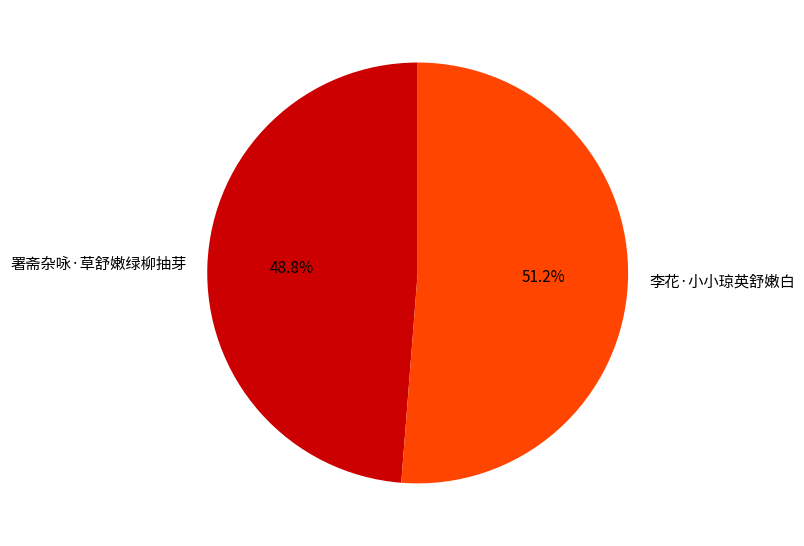

To the nearest percent, what is the combined percentage of 李花·小小琼英舒嫩白 and 署斋杂咏·草舒嫩绿柳抽芽?

100%